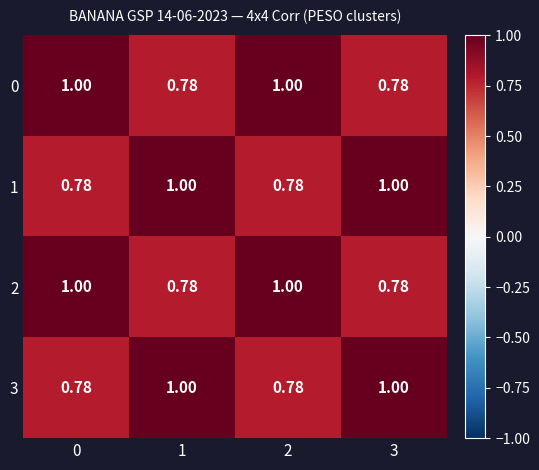

Reading right to left, what are all the values shown in this chart?

row_0: 3=0.8	2=1.0	1=0.8	0=1.0
row_1: 3=1.0	2=0.8	1=1.0	0=0.8
row_2: 3=0.8	2=1.0	1=0.8	0=1.0
row_3: 3=1.0	2=0.8	1=1.0	0=0.8